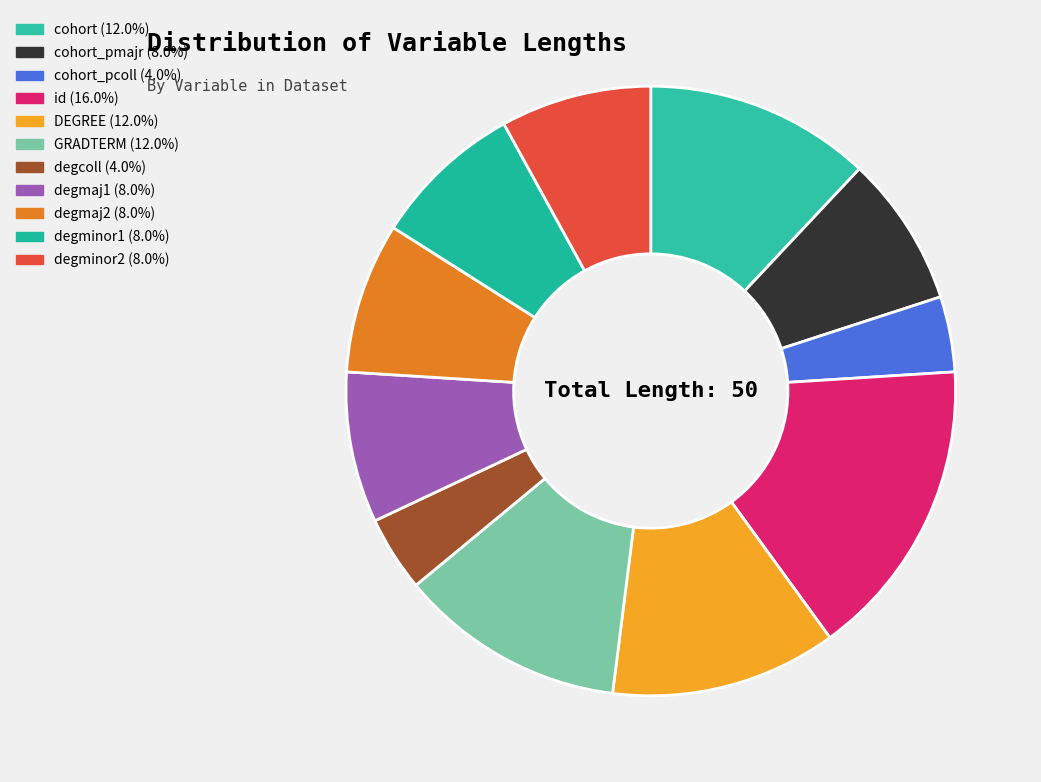

How many slices are in this pie chart?

11